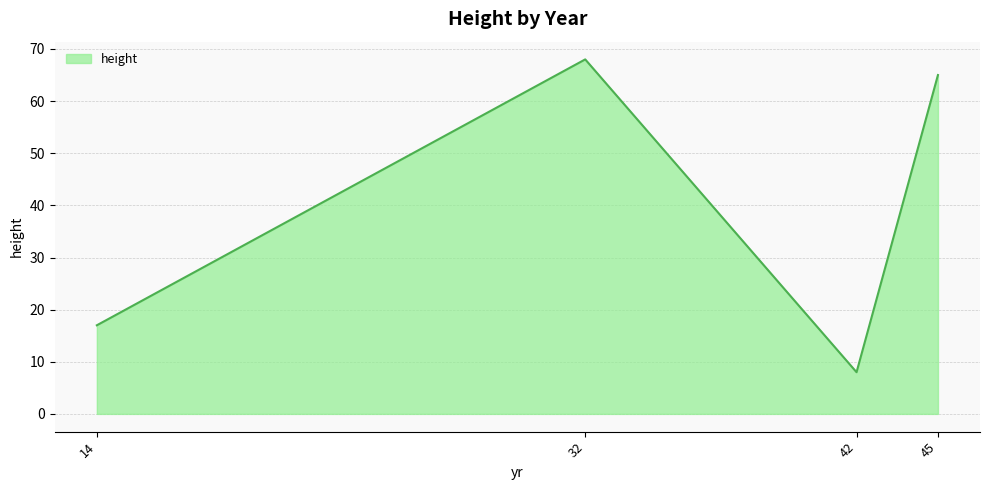

Between 42 and 32, which is larger?

32